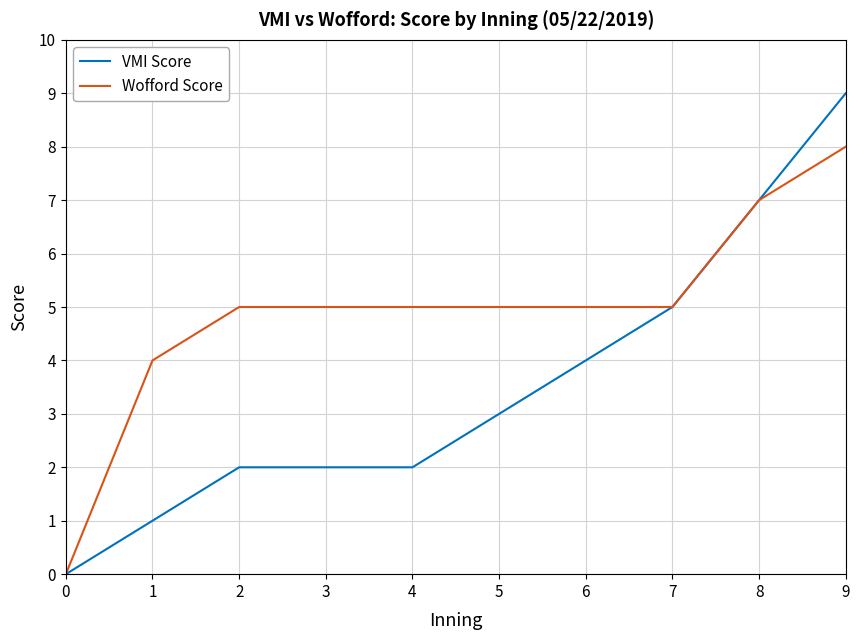

List the series in order of their peak value, lowest first.

Wofford Score, VMI Score